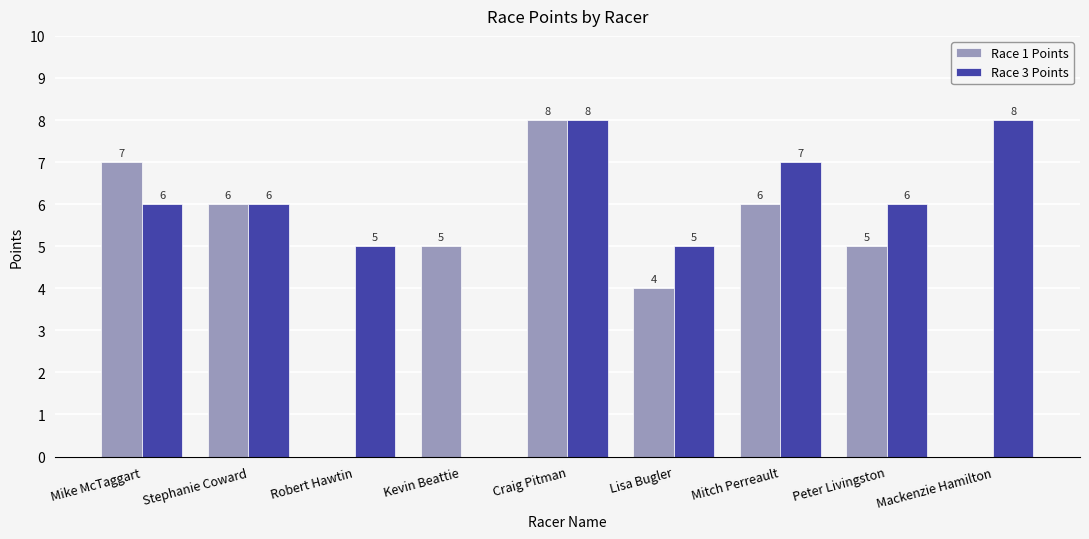

The value of Race 1 Points at Mike McTaggart is 7. True or false?

True